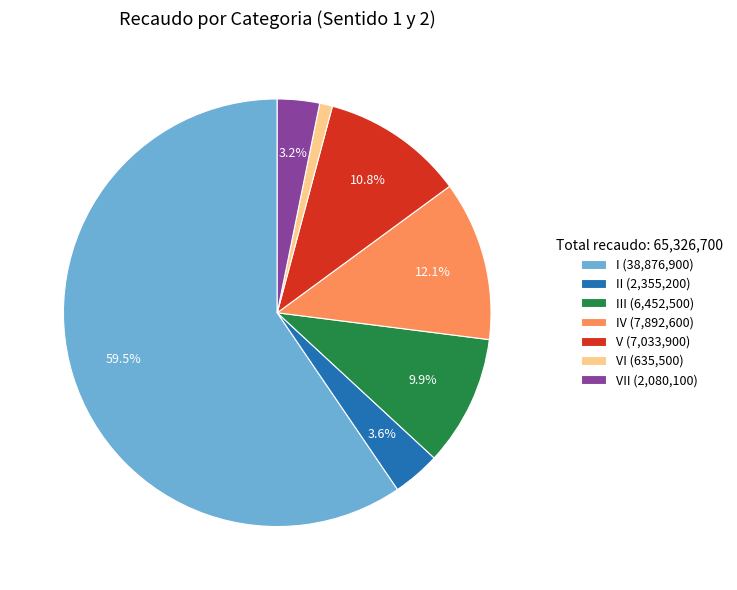

What is the ratio of the value at I (38,876,900) to the value at V (7,033,900)?

5.5